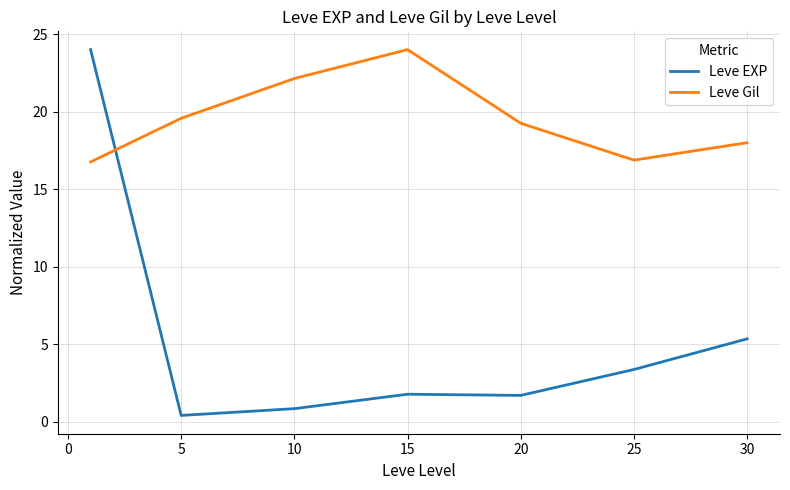

How many lines are shown in the chart?

2